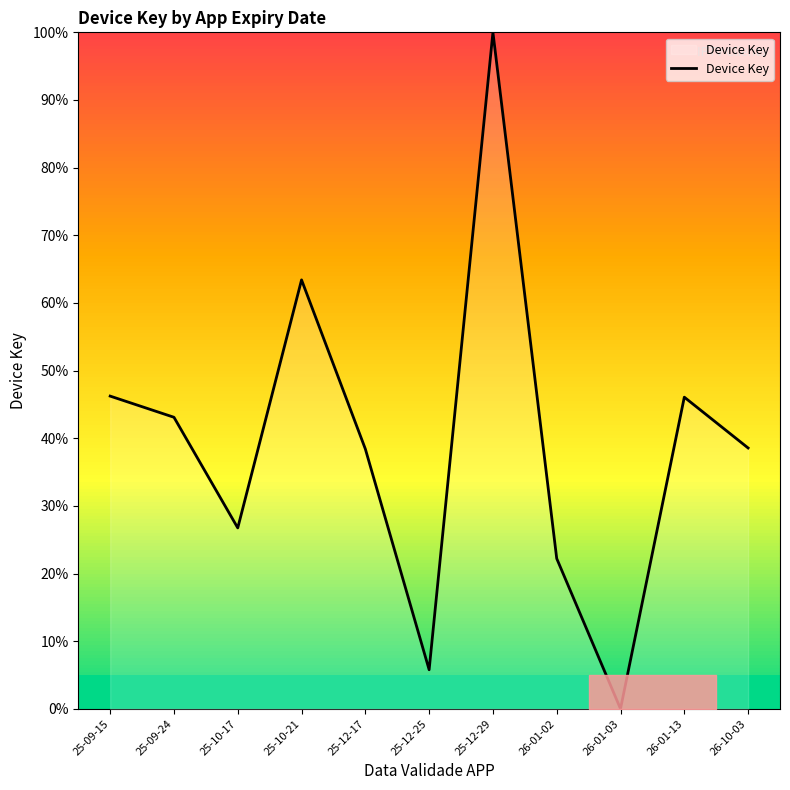

Between 26-01-02 and 25-10-17, which is larger?

25-10-17